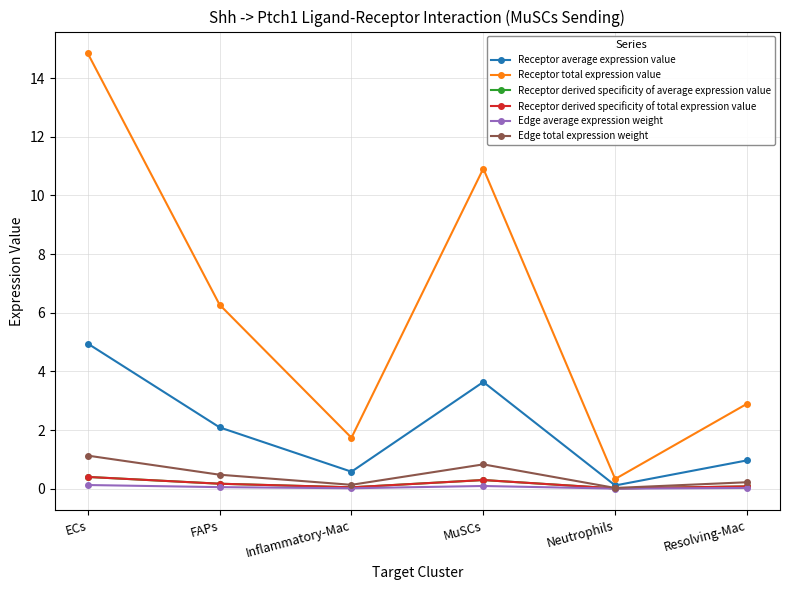

Where is the first local minimum for Receptor derived specificity of average expression value?

Inflammatory-Mac